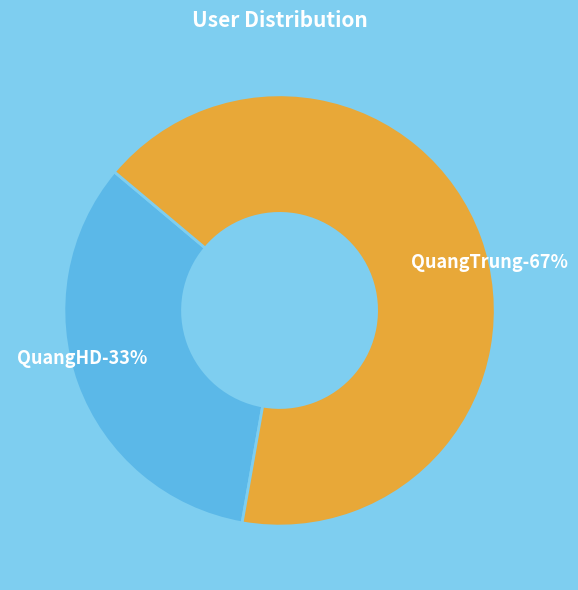

Rank the categories by value from lowest to highest.

QuangHD, QuangTrung